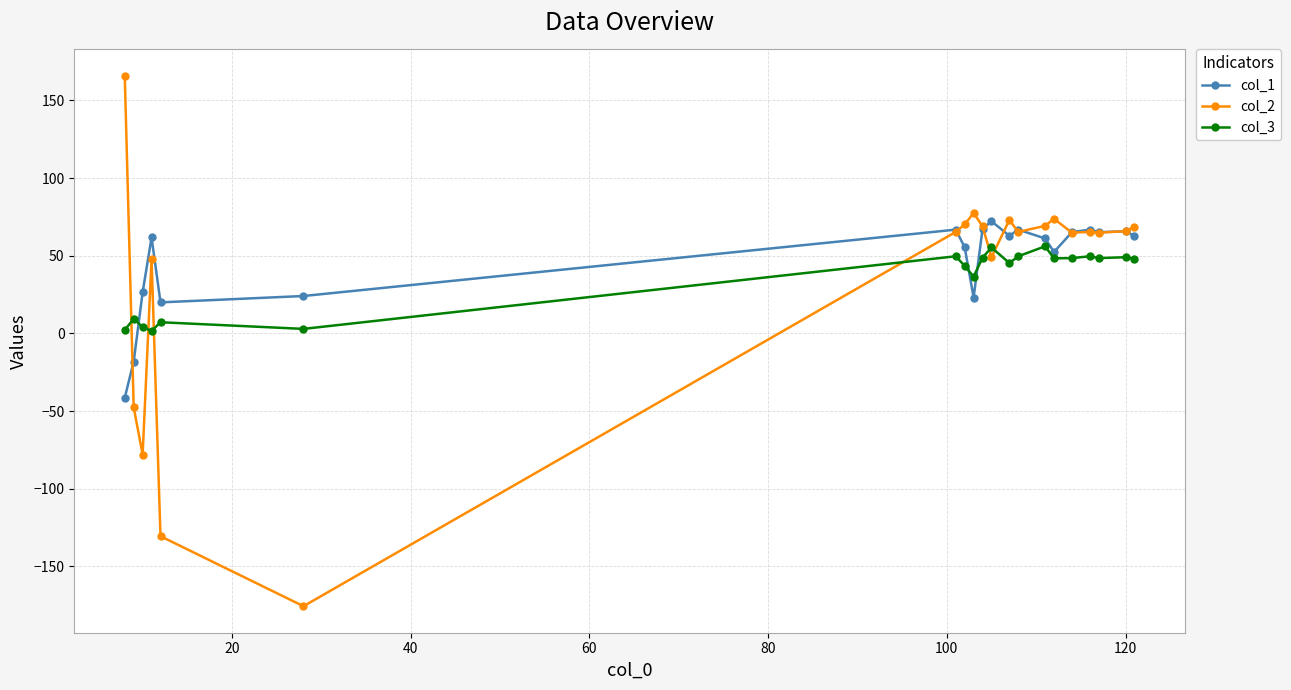

Which series has the widest spread of values?

col_2